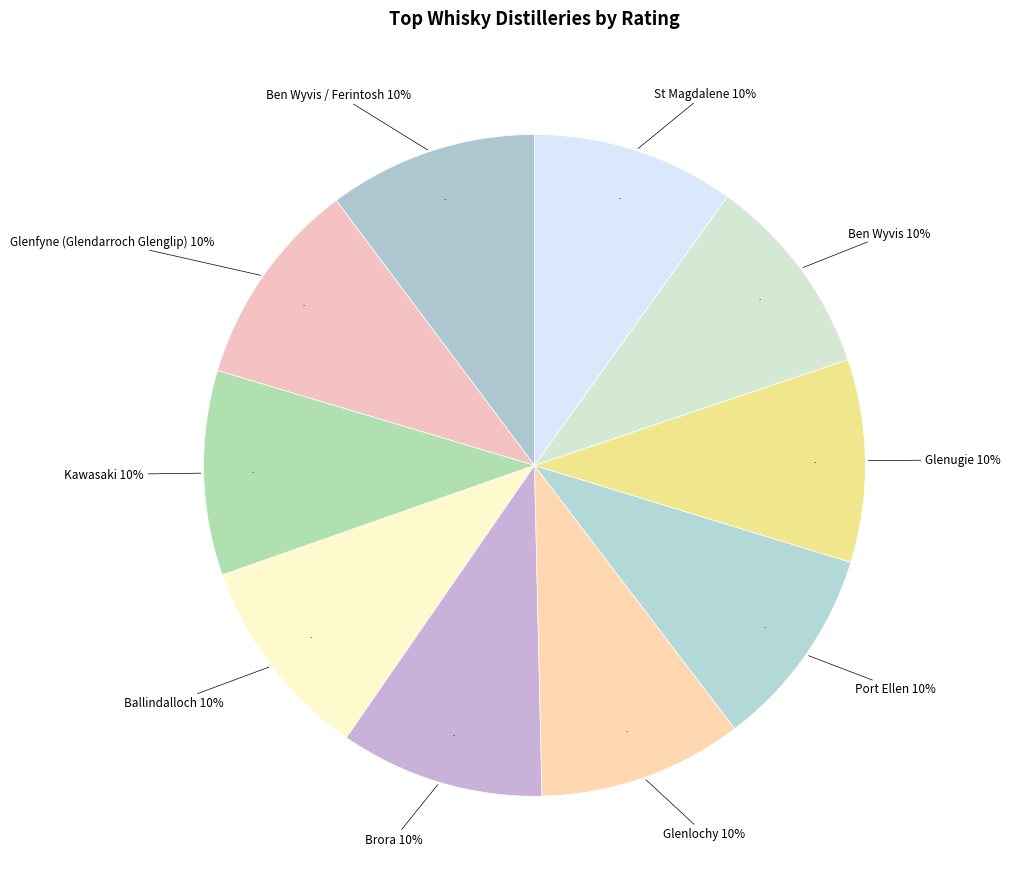

Rank the categories by value from lowest to highest.

St Magdalene, Ben Wyvis, Glenugie, Port Ellen, Brora, Glenlochy, Kawasaki, Ballindalloch, Glenfyne (Glendarroch Glenglip), Ben Wyvis / Ferintosh